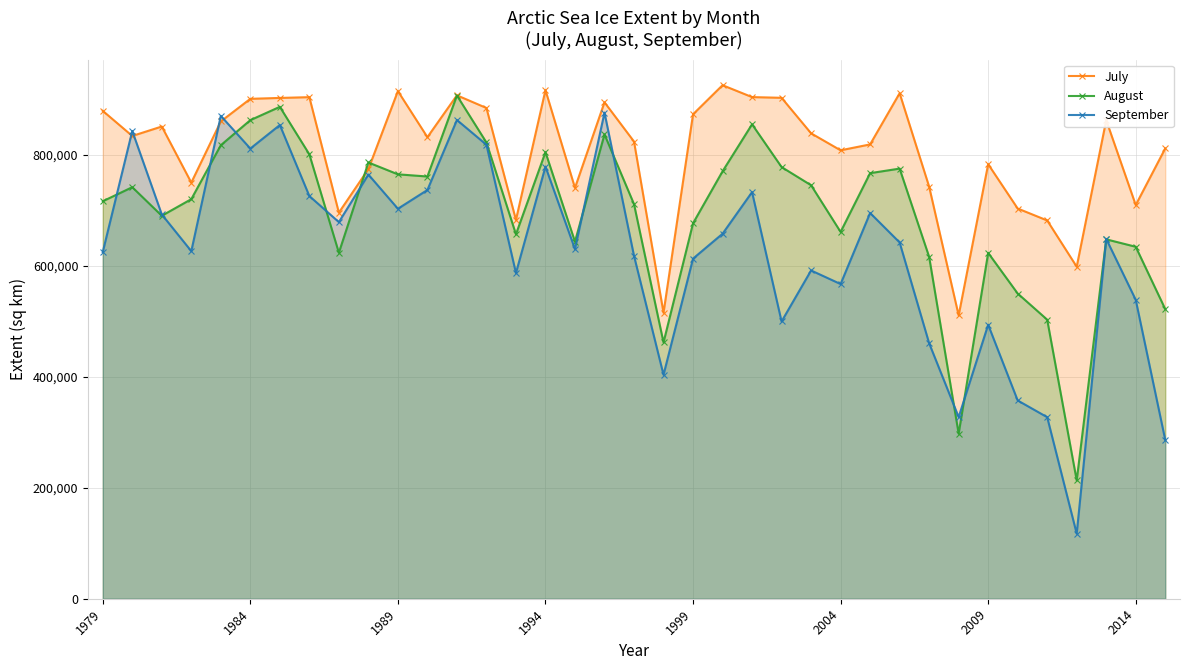

The July series shows 1382613.0 at 9. True or false?

False